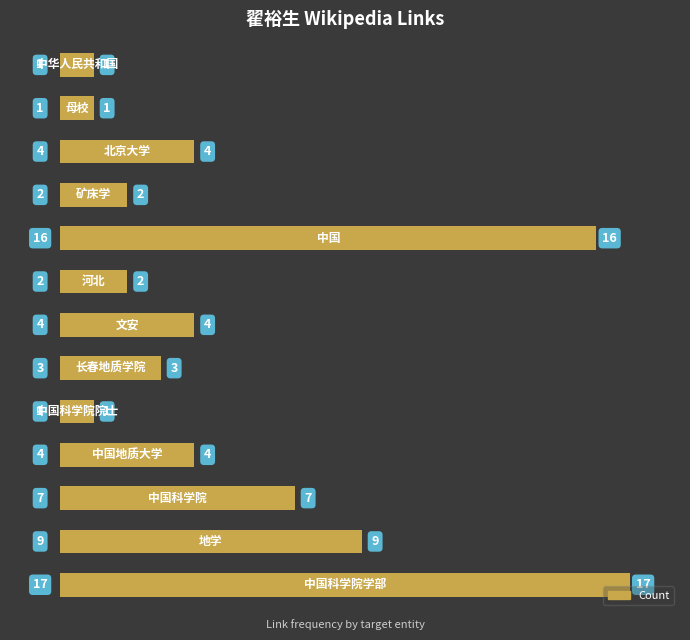

What is the difference between the maximum and minimum values?

16